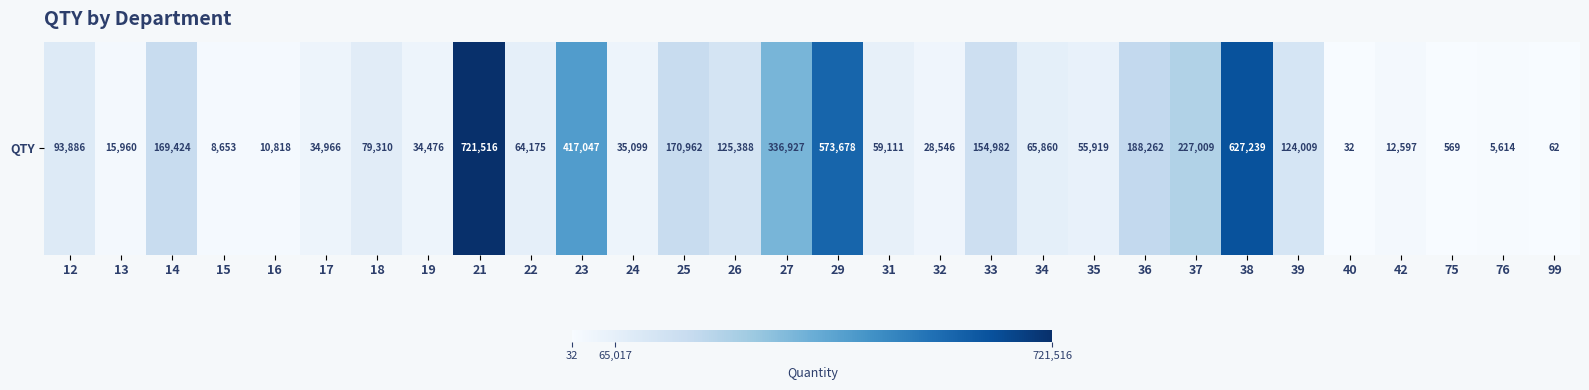

List the labels in order of value, smallest first.

40, 99, 75, 76, 15, 16, 42, 13, 32, 19, 17, 24, 35, 31, 22, 34, 18, 12, 39, 26, 33, 14, 25, 36, 37, 27, 23, 29, 38, 21